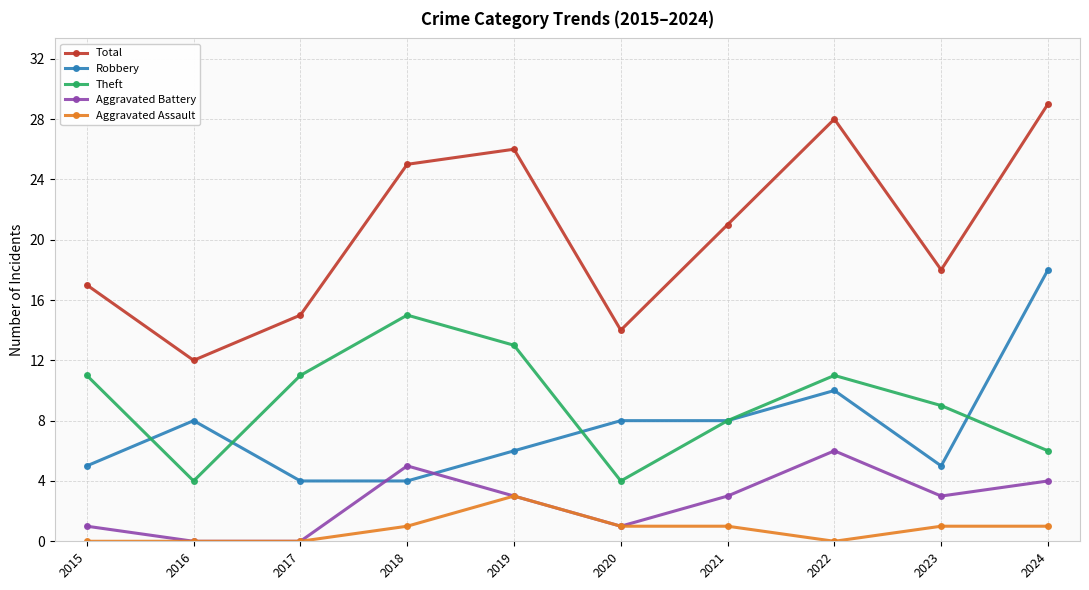

What is the difference between the maximum and minimum values in the Robbery series?

14